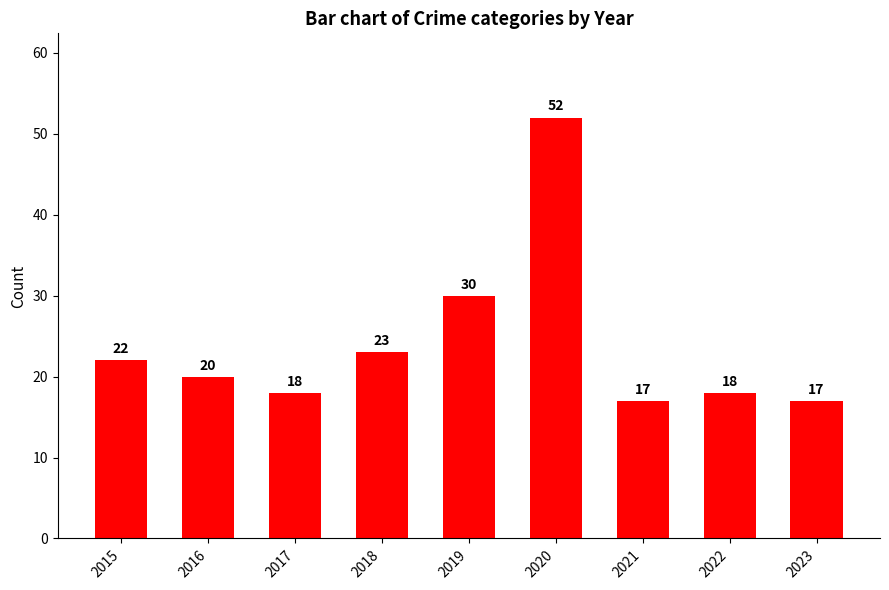

Reading left to right, extract all data points from this chart.

22	20	18	23	30	52	17	18	17